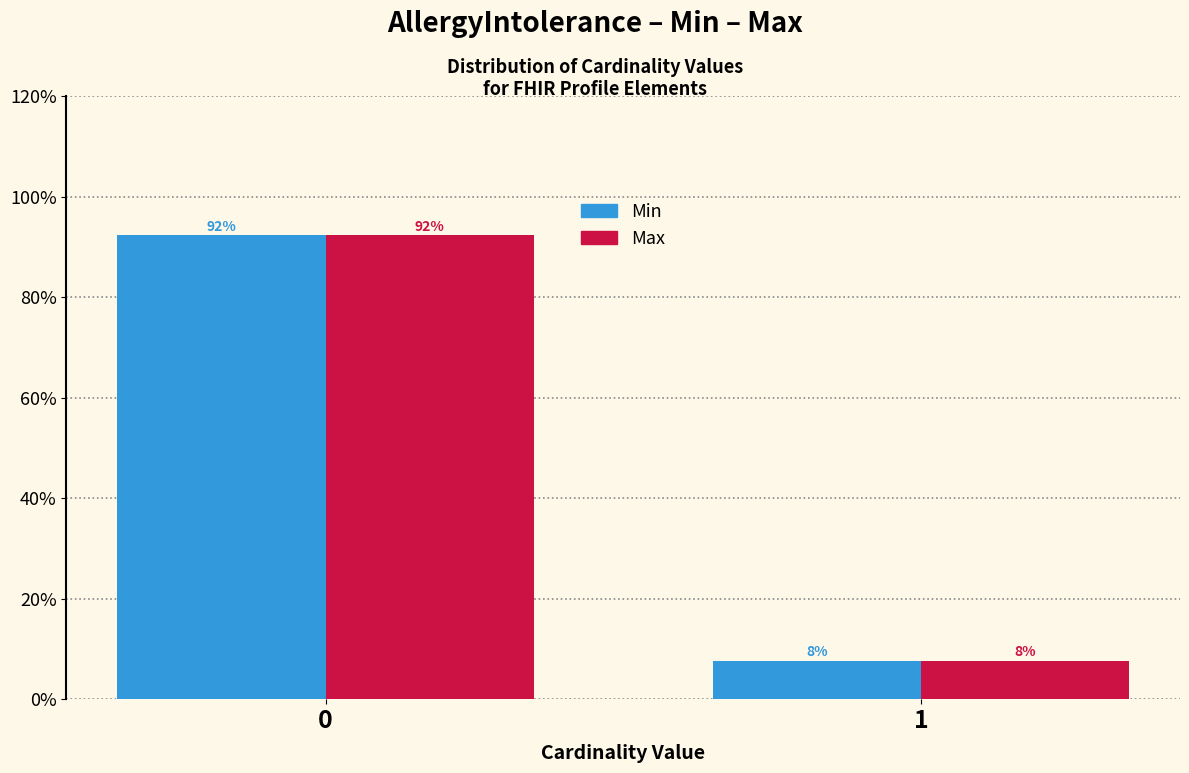

Is the value of Max at 0 greater than the value of Min at 1?

Yes